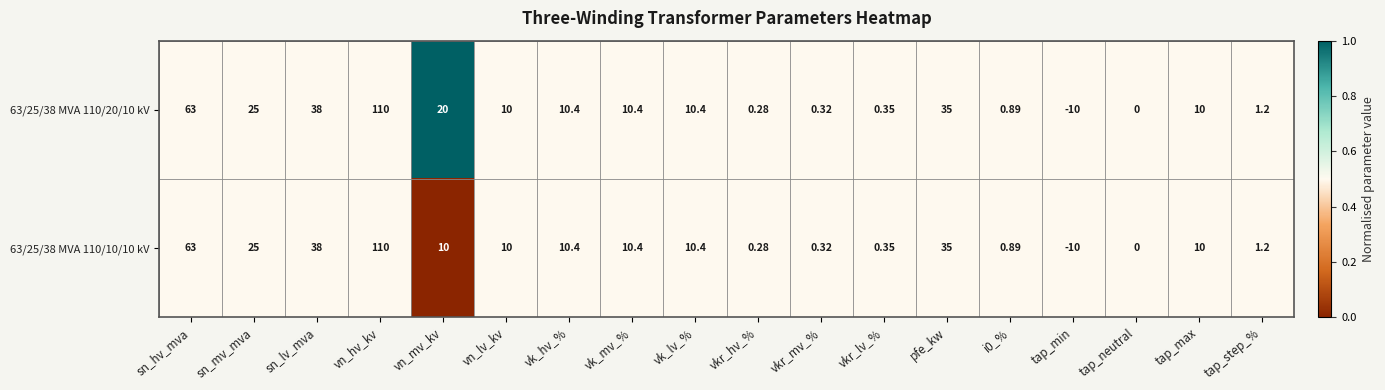

At which label is 63/25/38 MVA 110/10/10 kV closest to 50?

sn_lv_mva